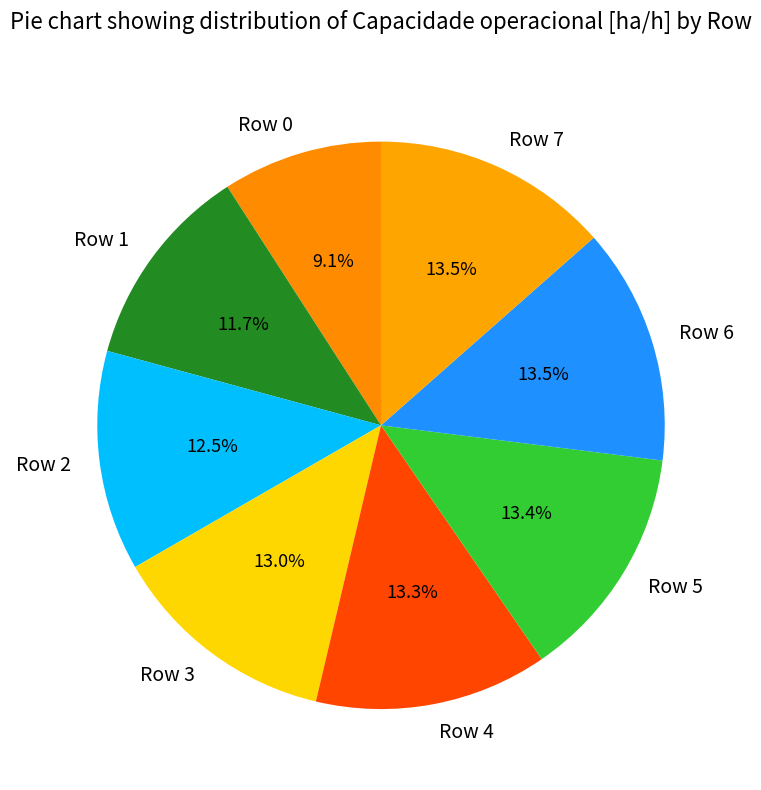

Combined, what portion of the pie is Row 3 and Row 7?

26.5%